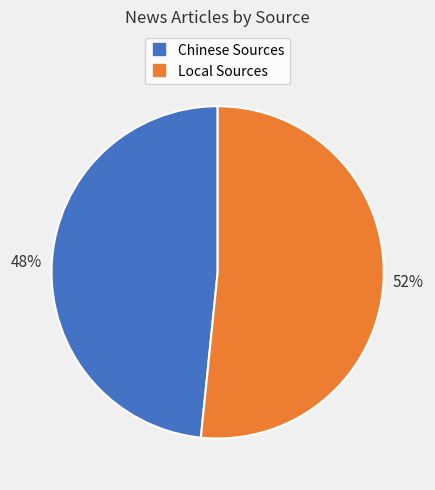

Rank the categories by value from highest to lowest.

Local Sources, Chinese Sources